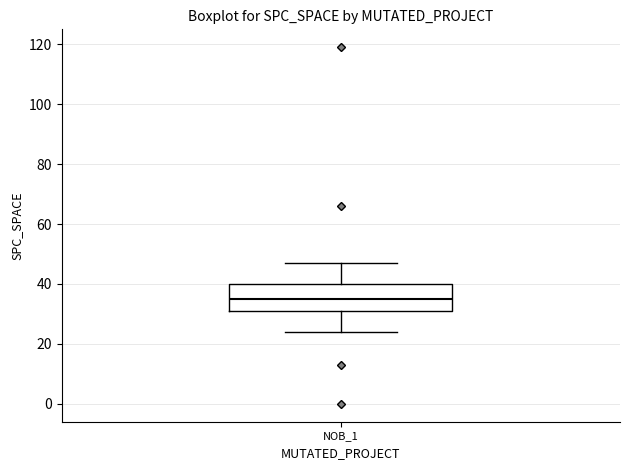

Read this box plot against the y-axis: the position of the median line, the range covered by the box, and the ends of both whiskers. The values are not printed on the chart, so give them approximately, as read against the axis.

median 36, box 32 to 40, whiskers 24 to 48